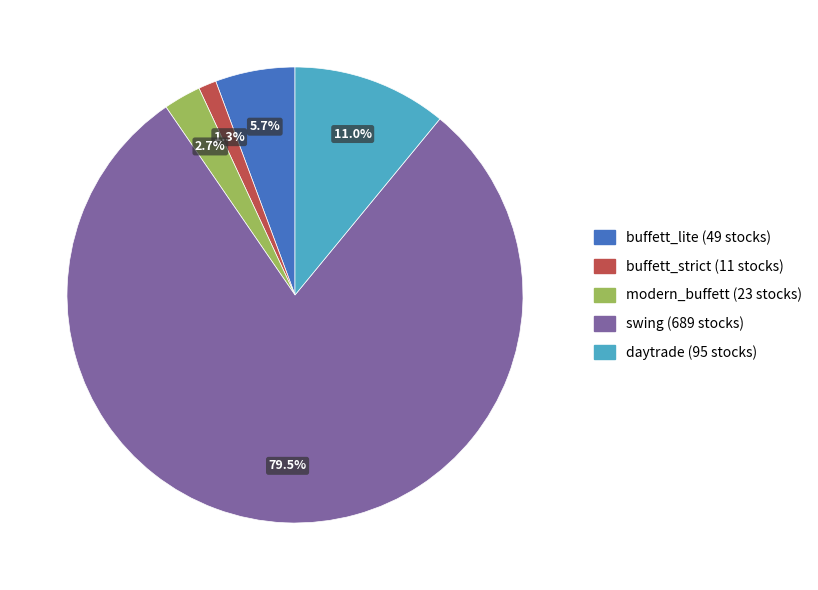

To the nearest percent, what is the difference between the largest and smallest slice percentages?

78%